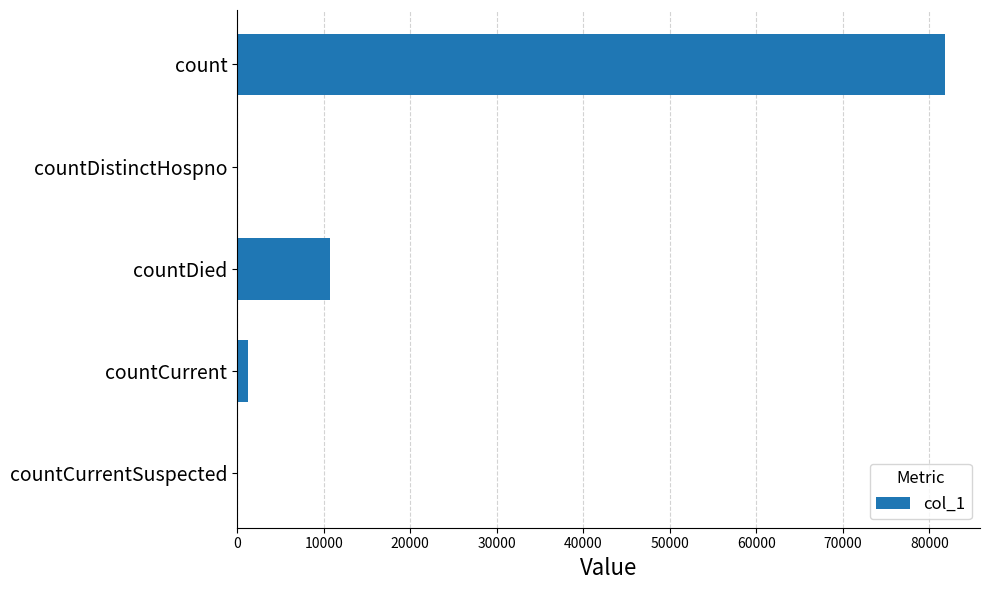

Reading bottom to top, transcribe all the data shown in this chart.

countCurrentSuspected=0	countCurrent=1196	countDied=10752	countDistinctHospno=0	count=81767